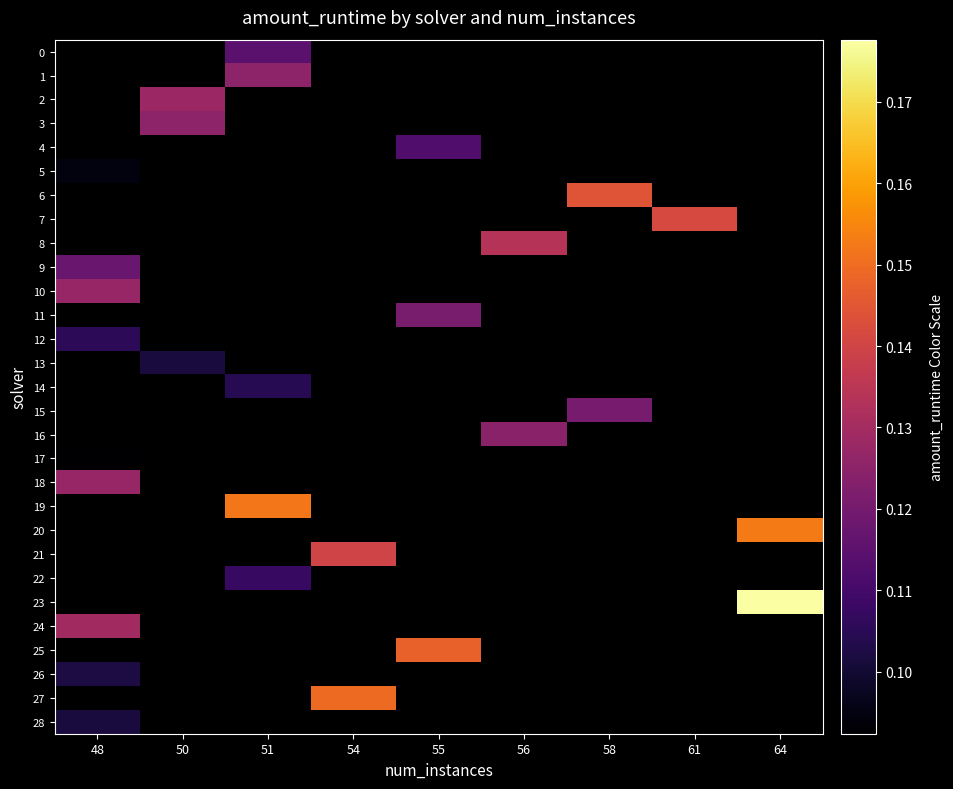

How many categories are shown in the chart?

9